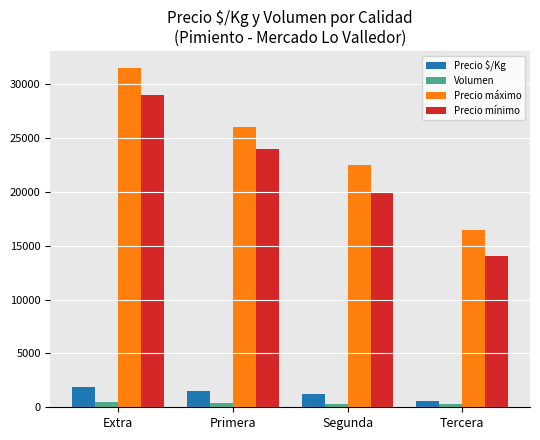

Which series changed the most between Primera and Tercera?

Precio mínimo